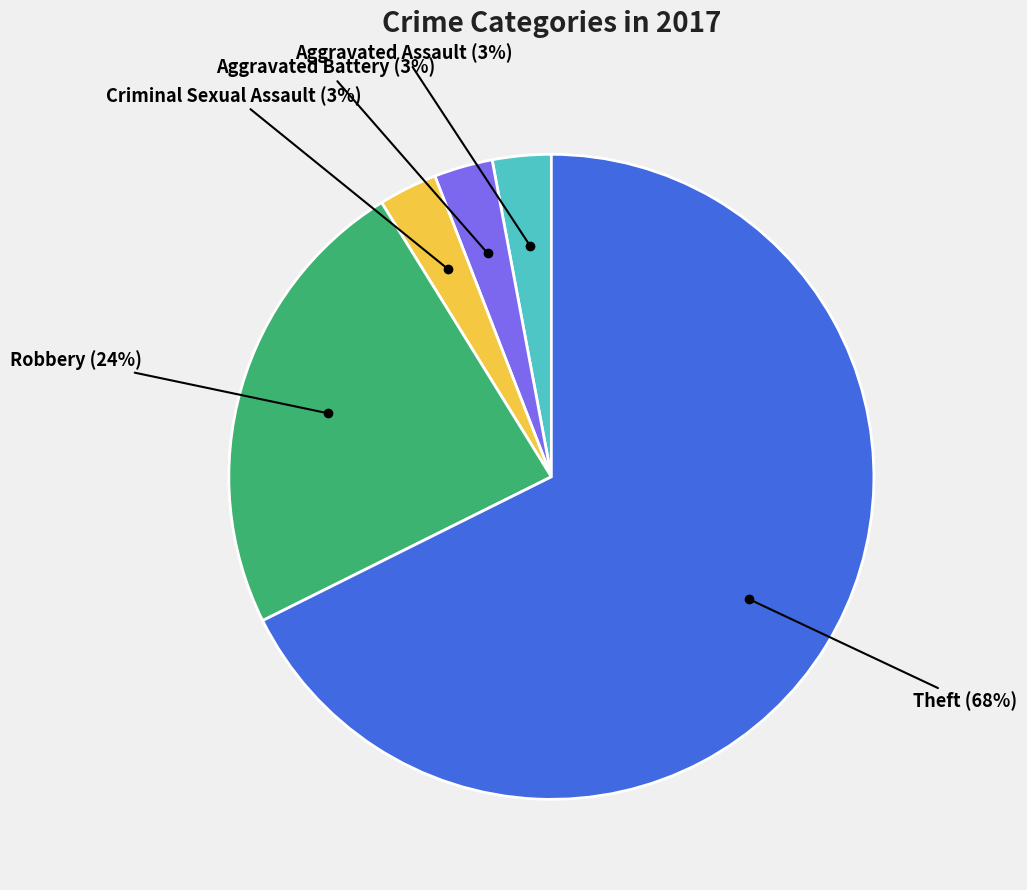

To the nearest percent, what is the average slice percentage?

20%